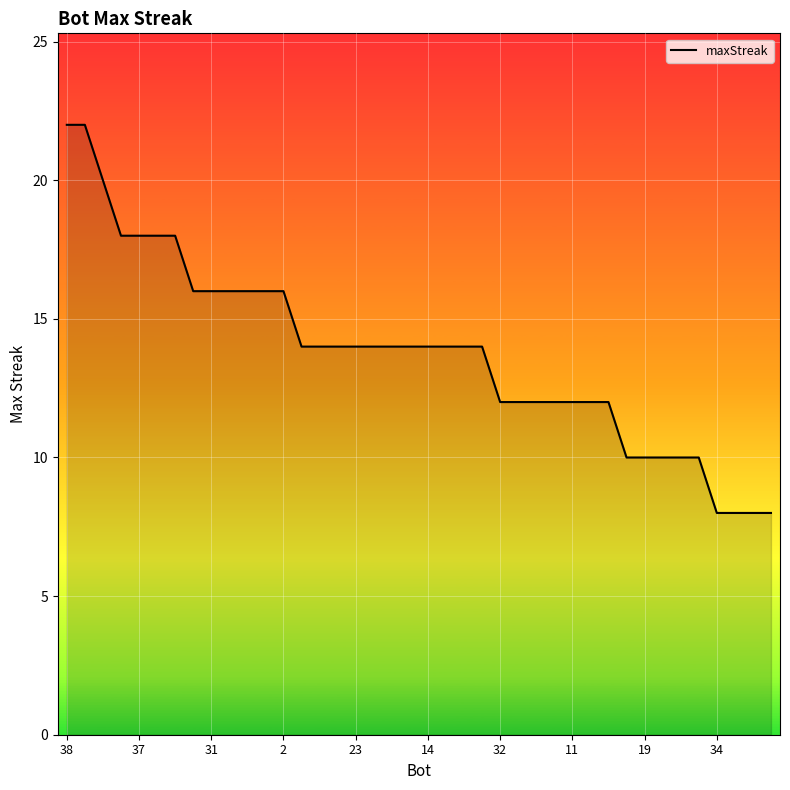

What is the difference between the maximum and minimum values?

14